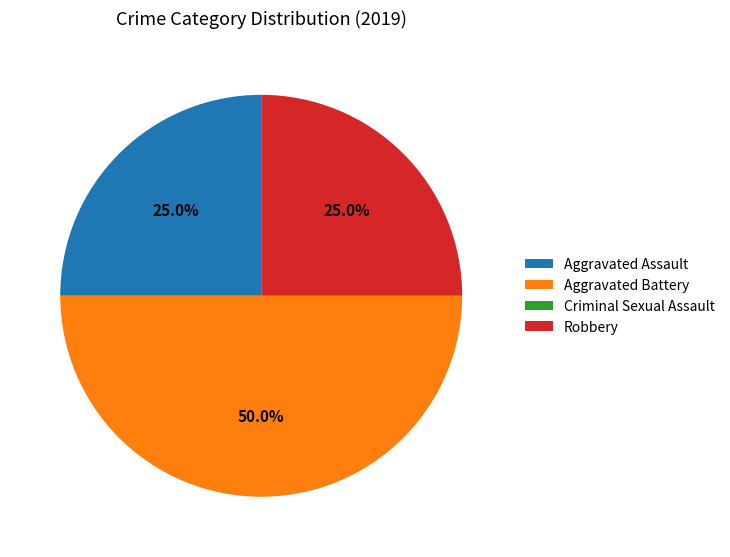

What is the largest slice in the pie chart?

Aggravated Battery